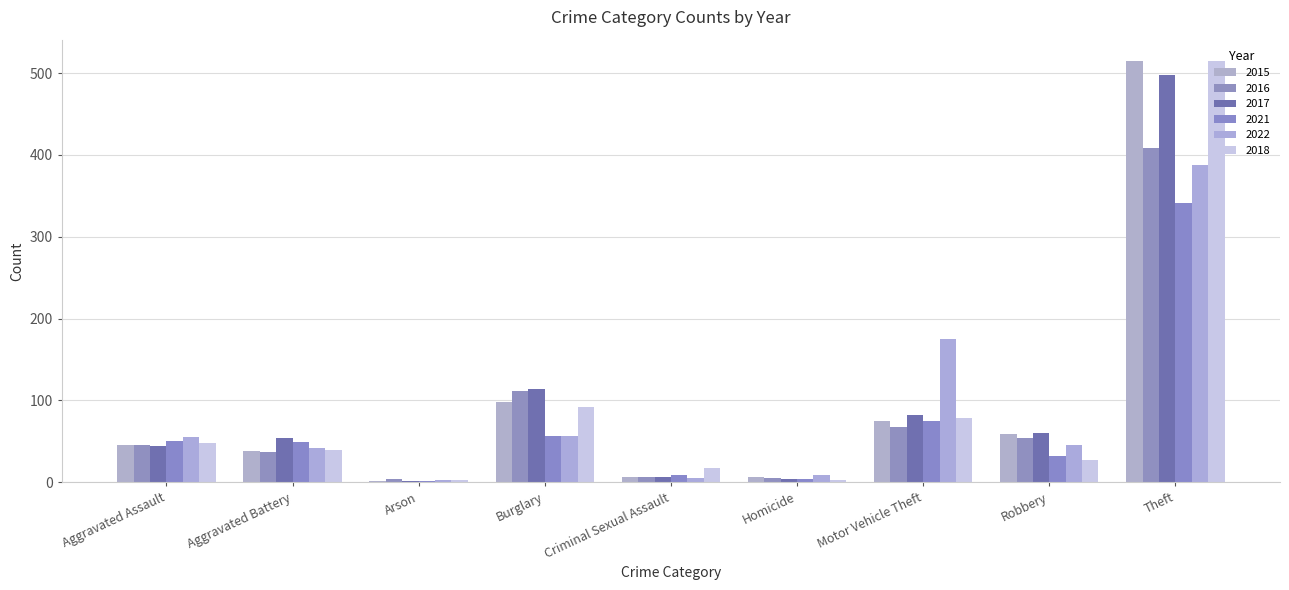

At how many categories does at least one series exceed 259?

1